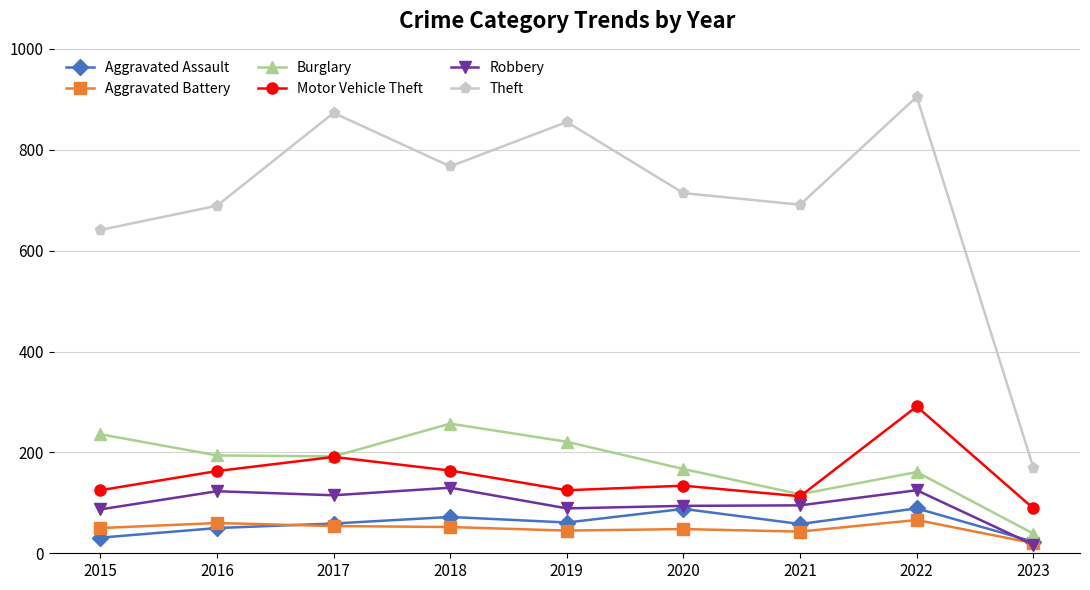

At which category is the sum across all series the highest?

2022